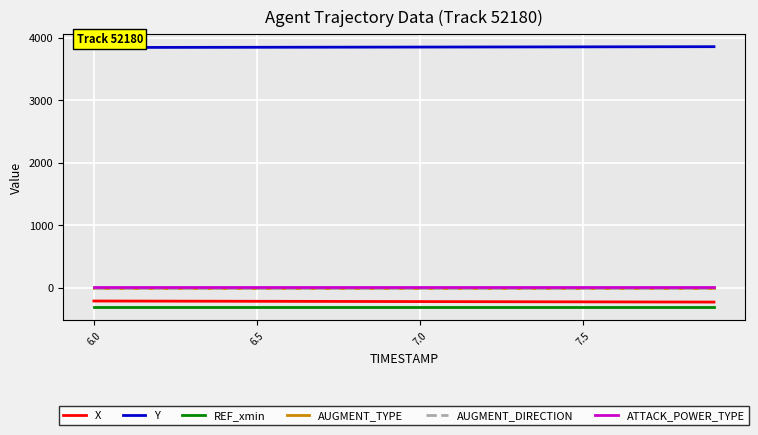

What is the greatest value displayed?

3858.1